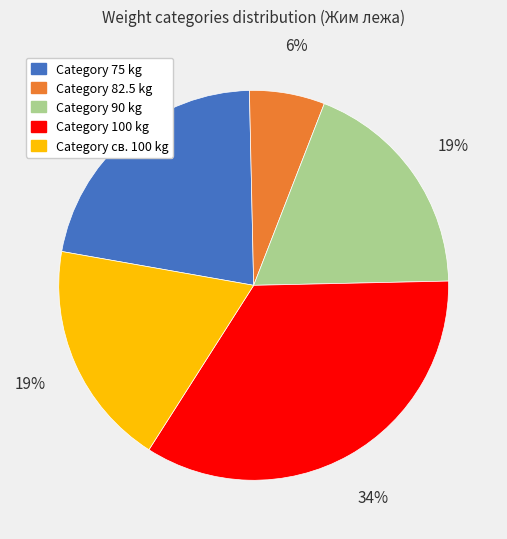

To the nearest percent, what is the average slice percentage?

20%